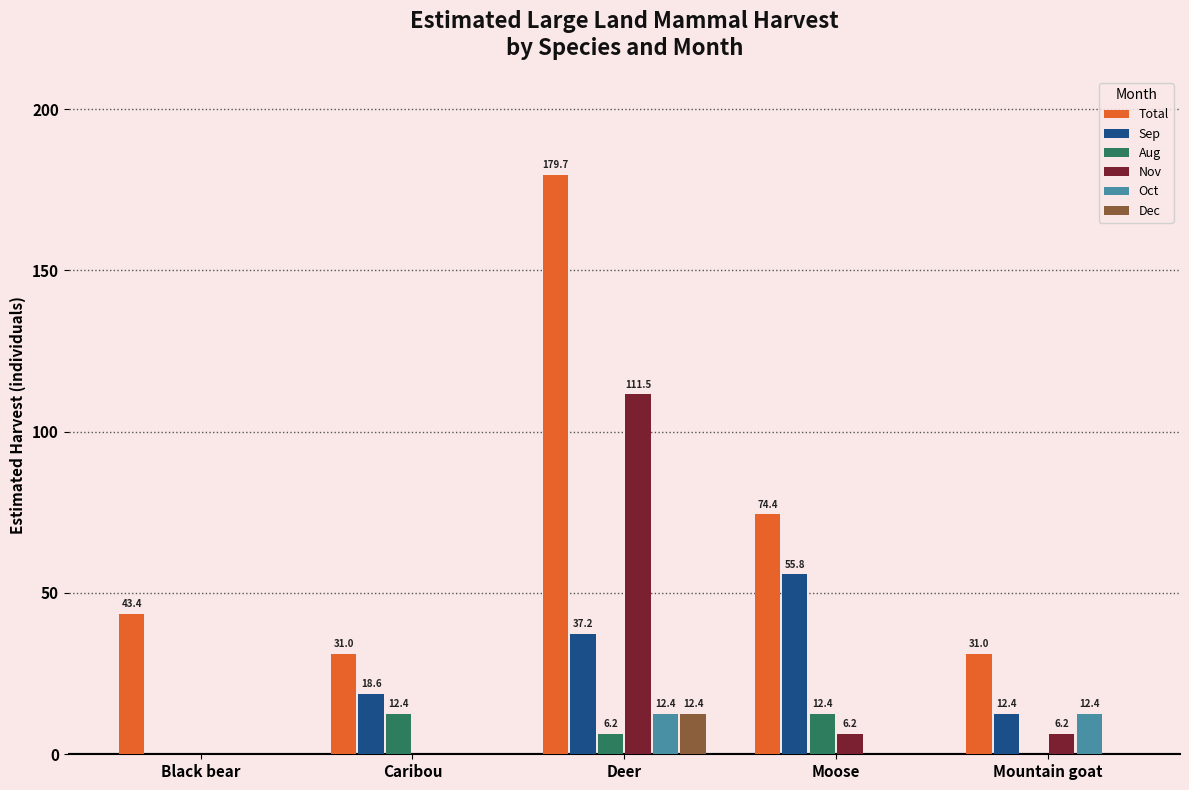

Does the chart contain stacked bars?

No